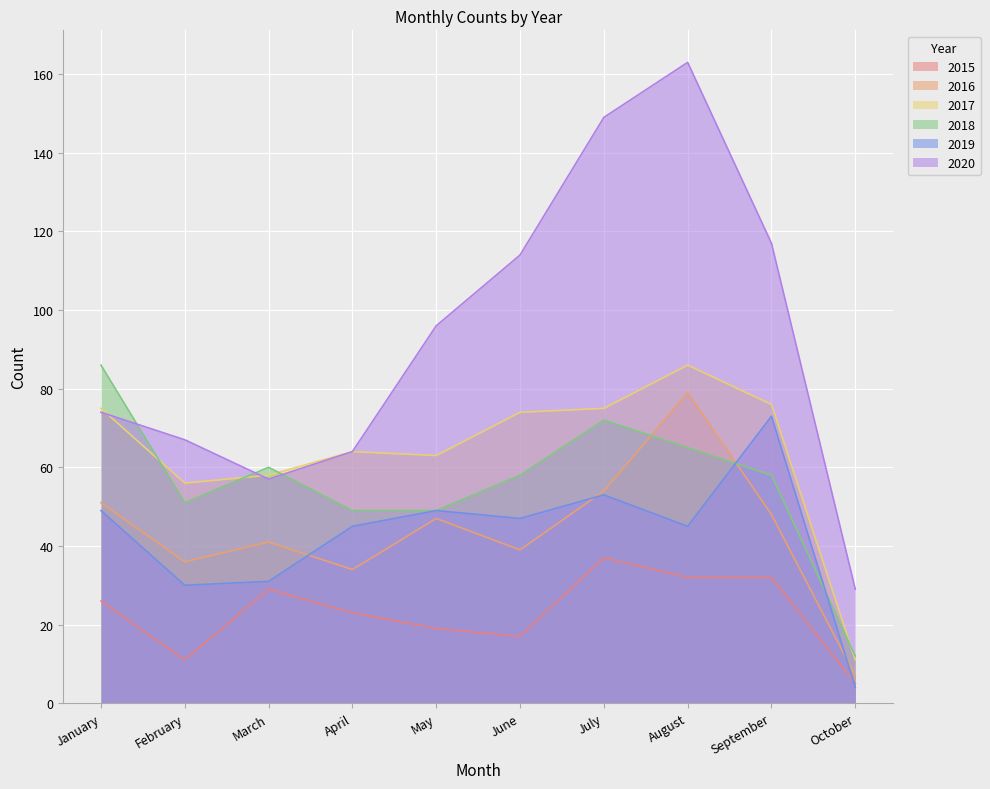

List the labels in order of 2016 value, smallest first.

October, April, February, June, March, May, September, January, July, August